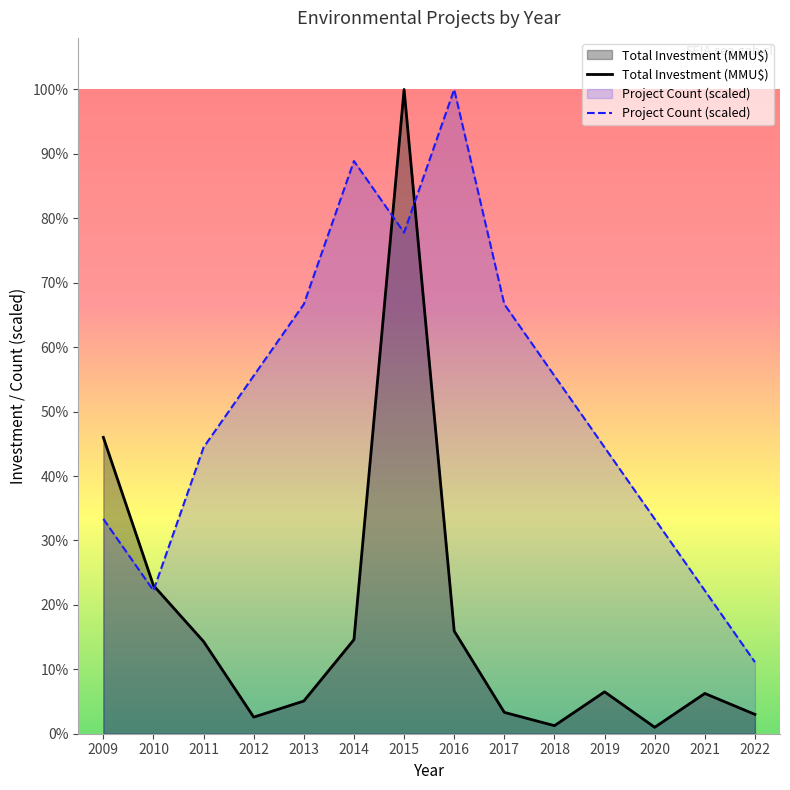

How many data points does each series have?

14